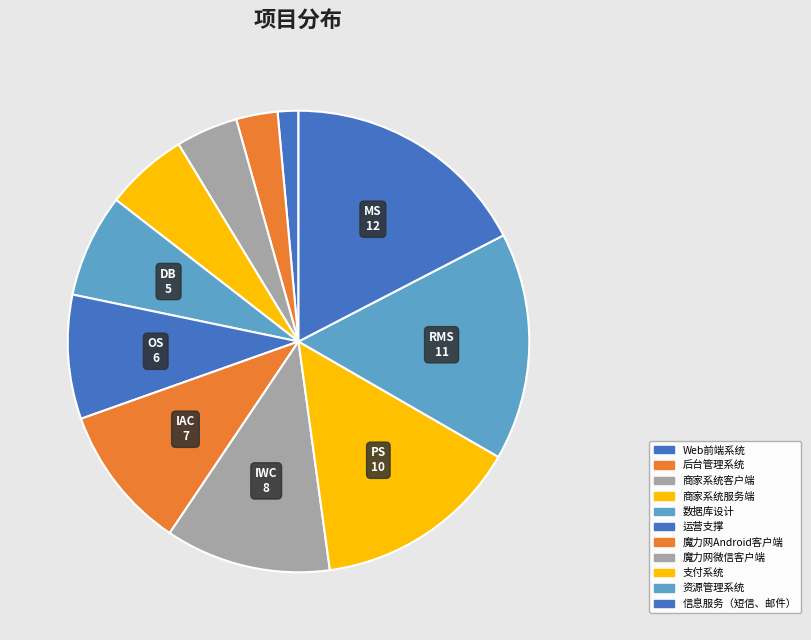

To the nearest percent, what is the combined percentage of 魔力网微信客户端 and 后台管理系统?

14%